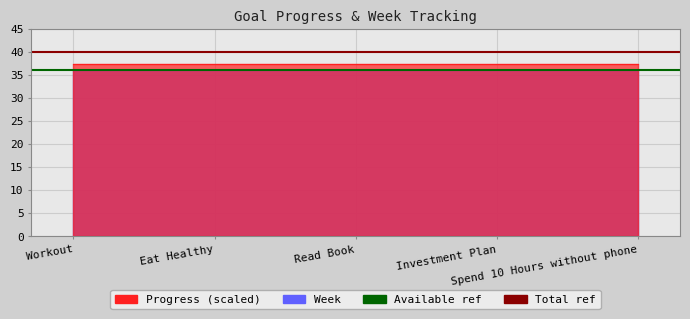

At which label does Available CPU cores (ref) reach its peak?

Workout